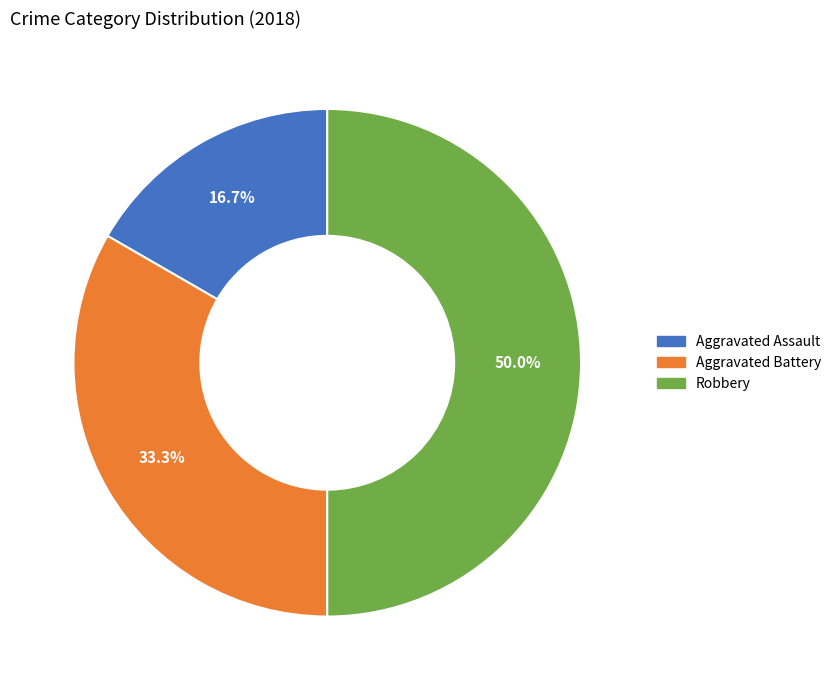

Does Aggravated Assault account for over 50% of the chart?

No